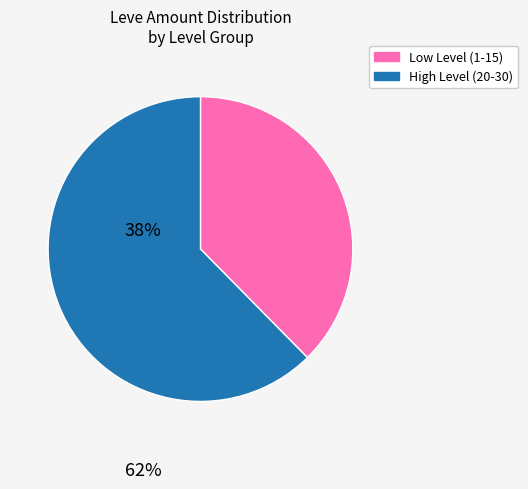

Does any single category account for the majority?

Yes